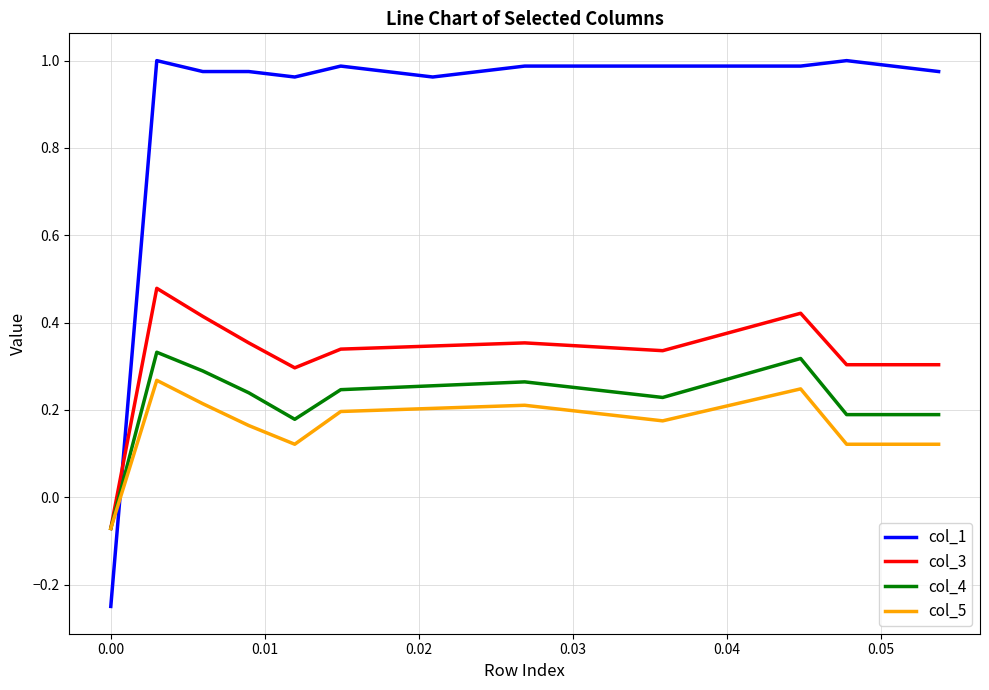

Which series has the widest spread of values?

col_1